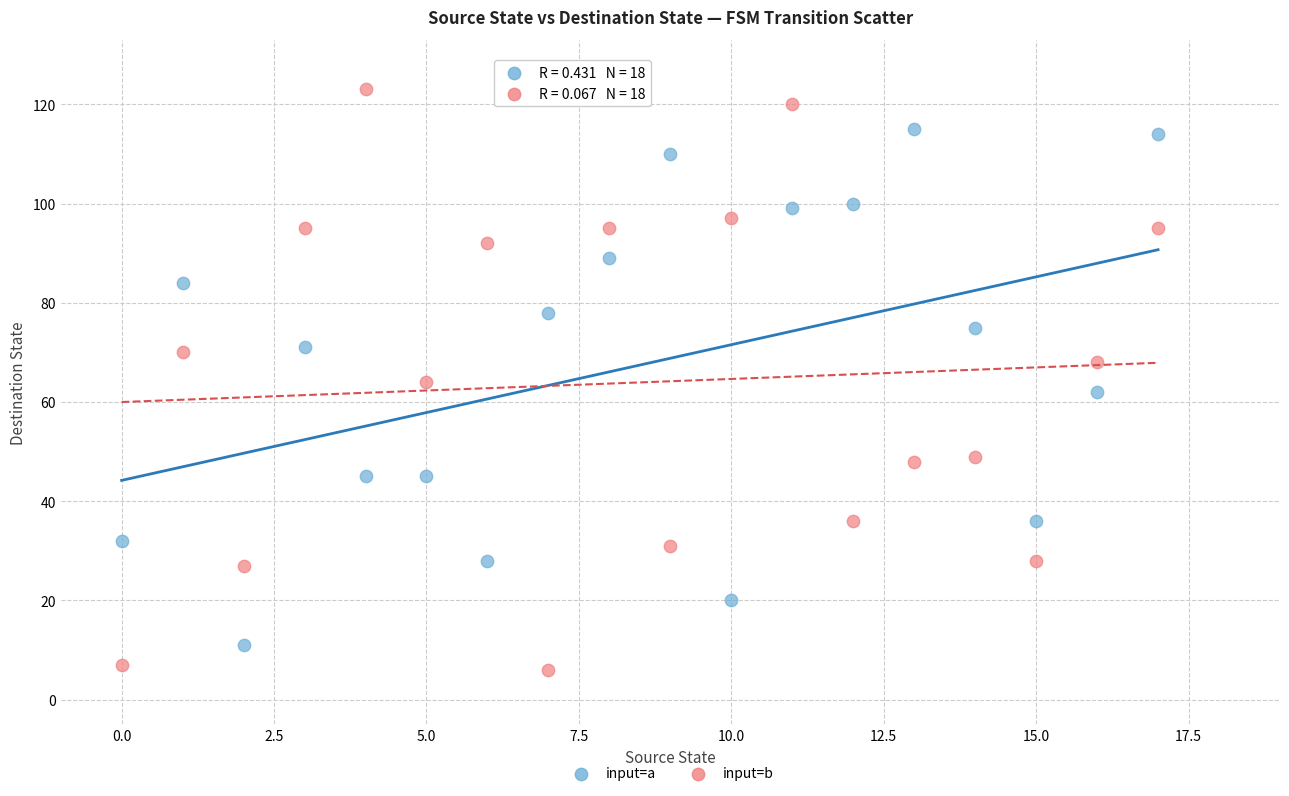

Which series reaches the minimum Y coordinate?

input=b